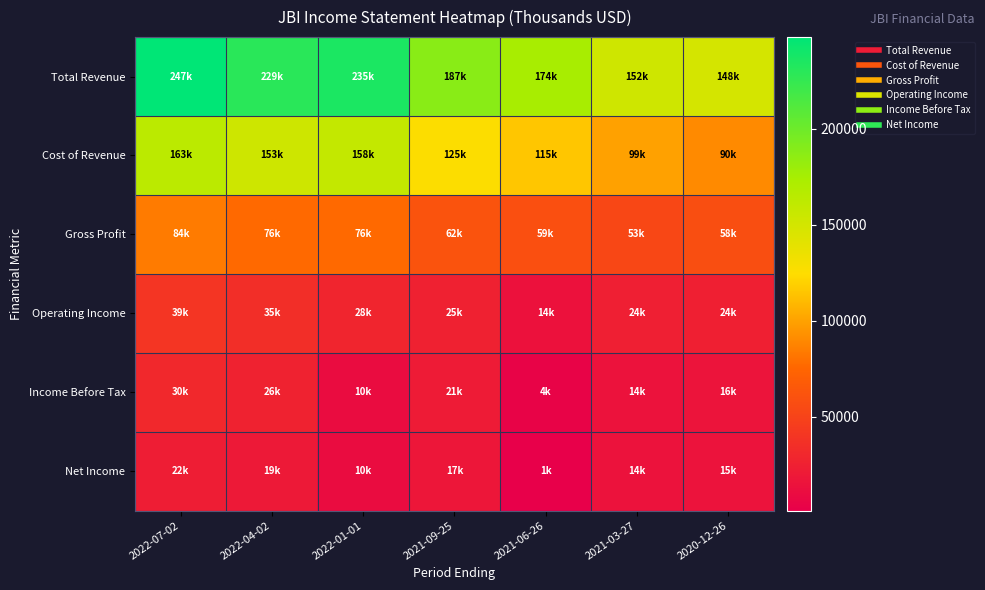

At which category does the chart reach its minimum across all series?

2021-06-26